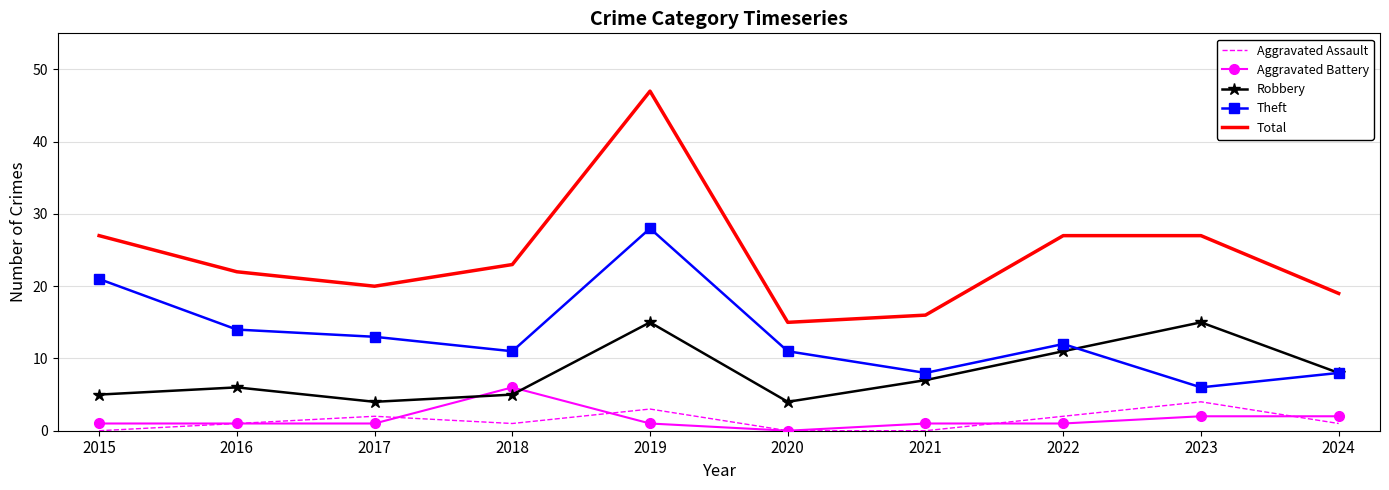

What are all the series names shown in the legend?

Aggravated Assault, Aggravated Battery, Robbery, Theft, Total